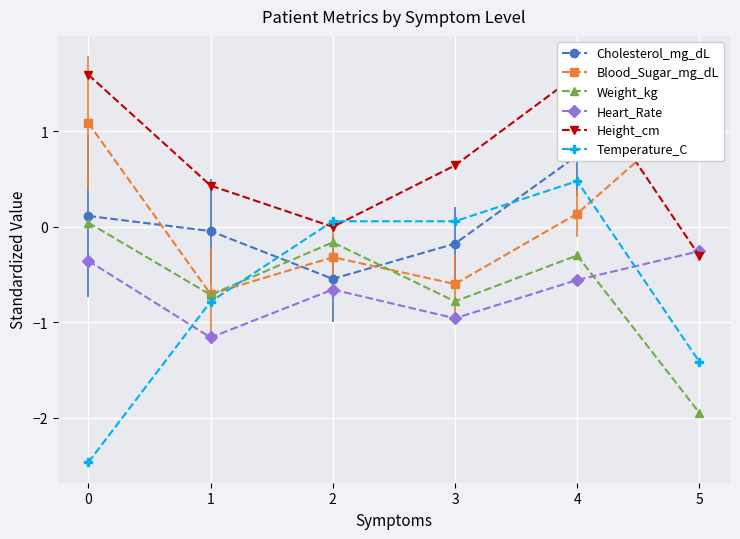

How many times do Cholesterol_mg_dL and Temperature_C cross each other?

2